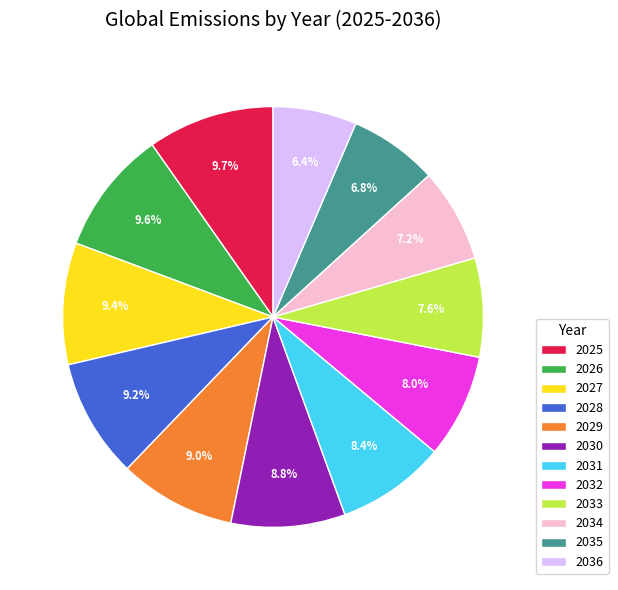

Approximately how many times larger is the value at 2032 compared to 2028?

0.9